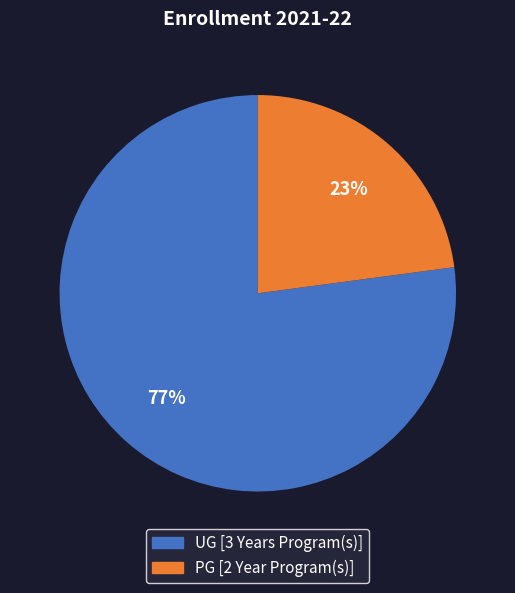

Is the sum of UG [3 Years Program(s)] and PG [2 Year Program(s)] greater than half?

Yes